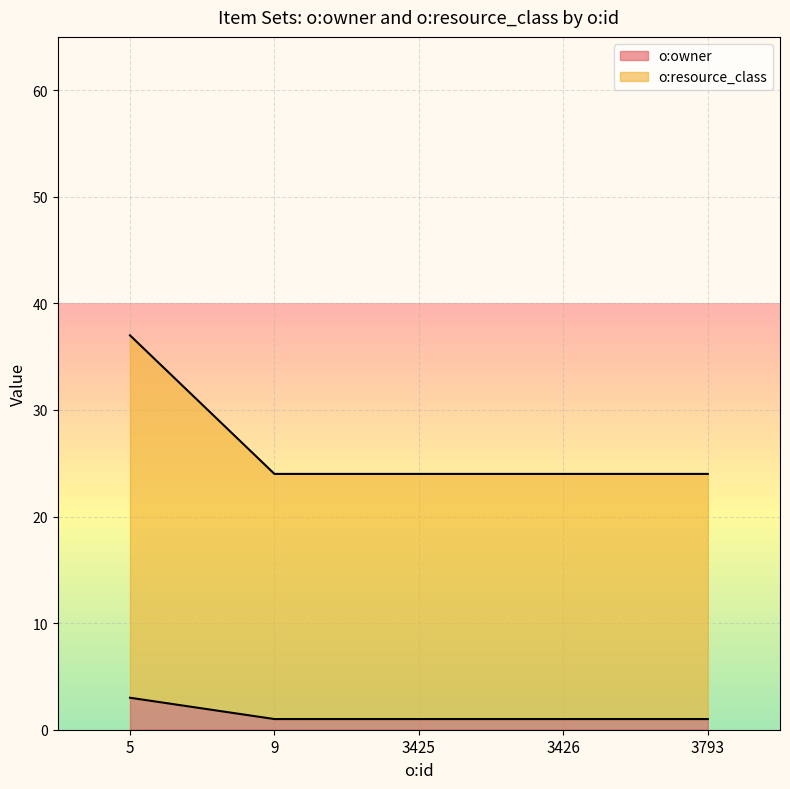

Where is o:owner nearest to the value 2?

5